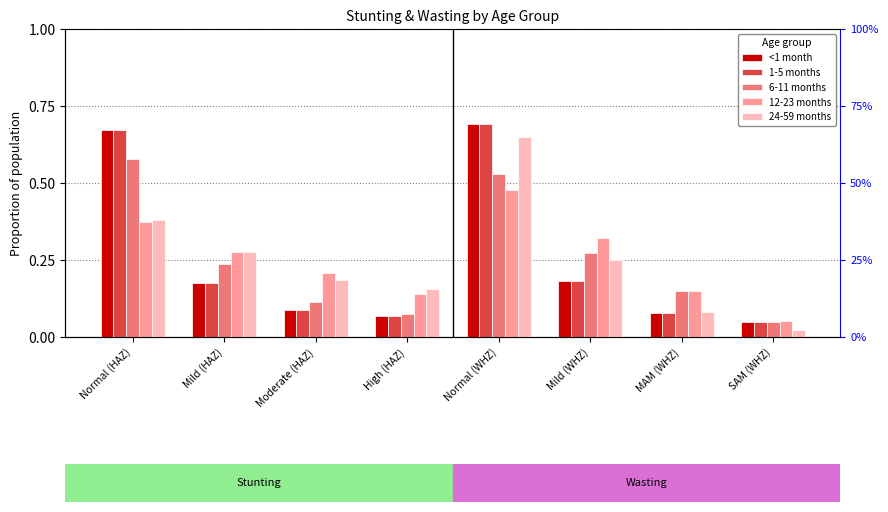

At how many categories does at least one series exceed 0?

8